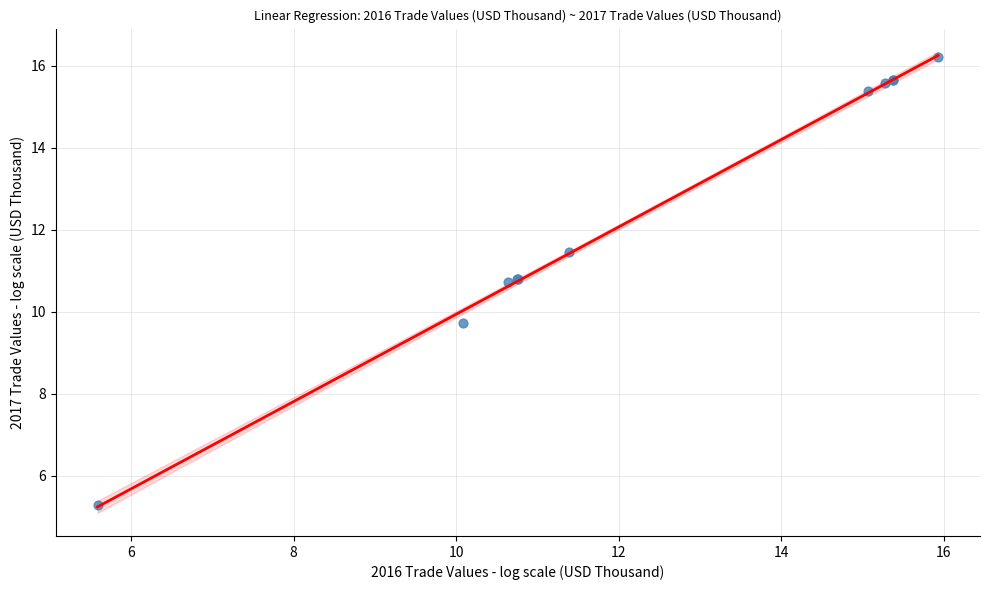

What Y value in the scatter plot is closest to 10?

9.7